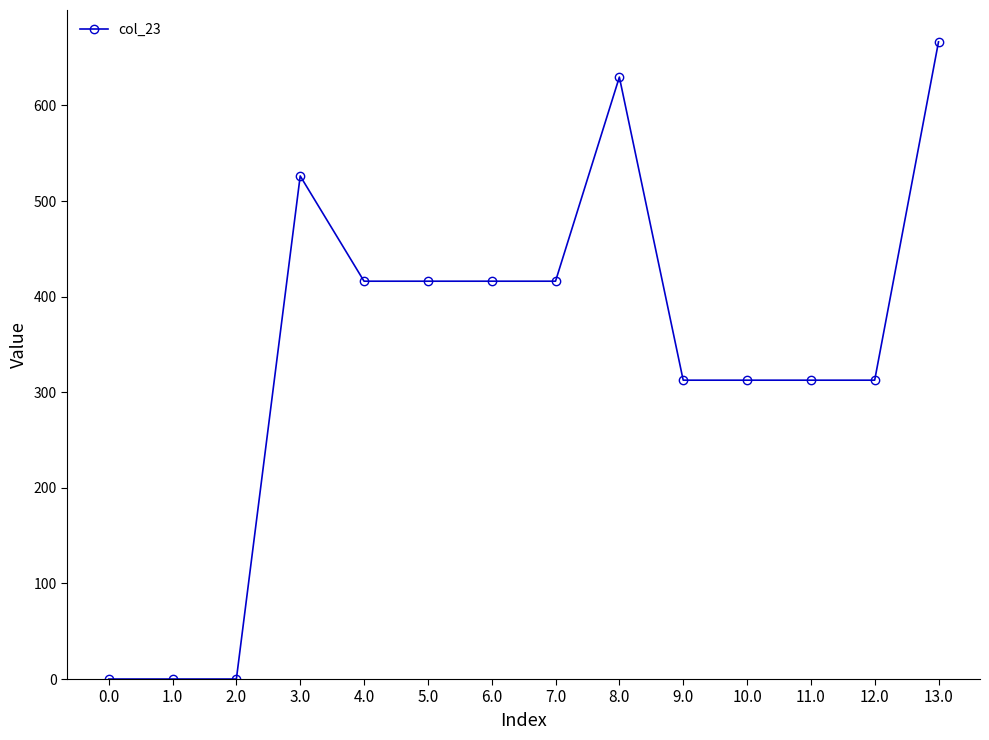

What is the value of the 12th point from the left?

312.6